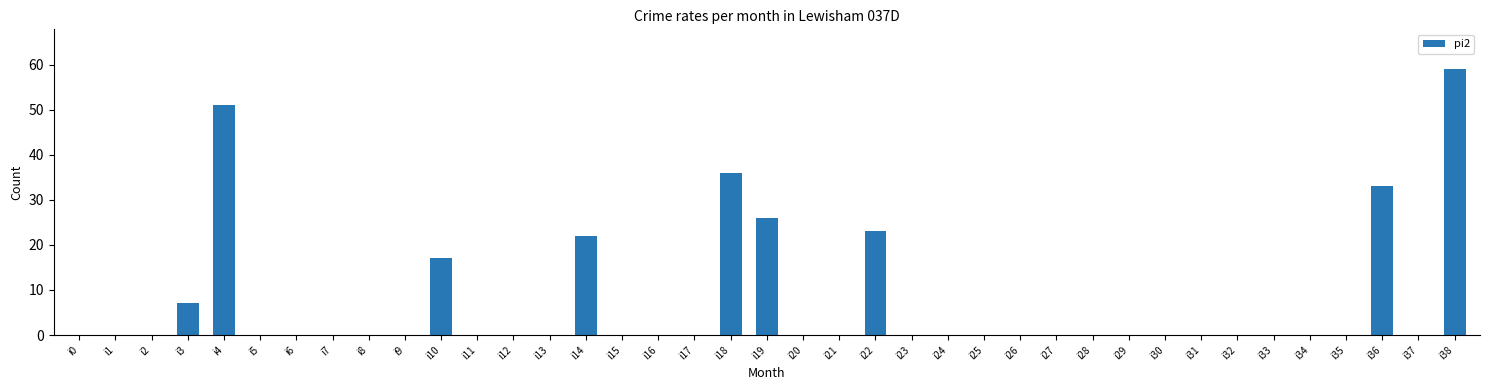

What is the sum of all values?

274